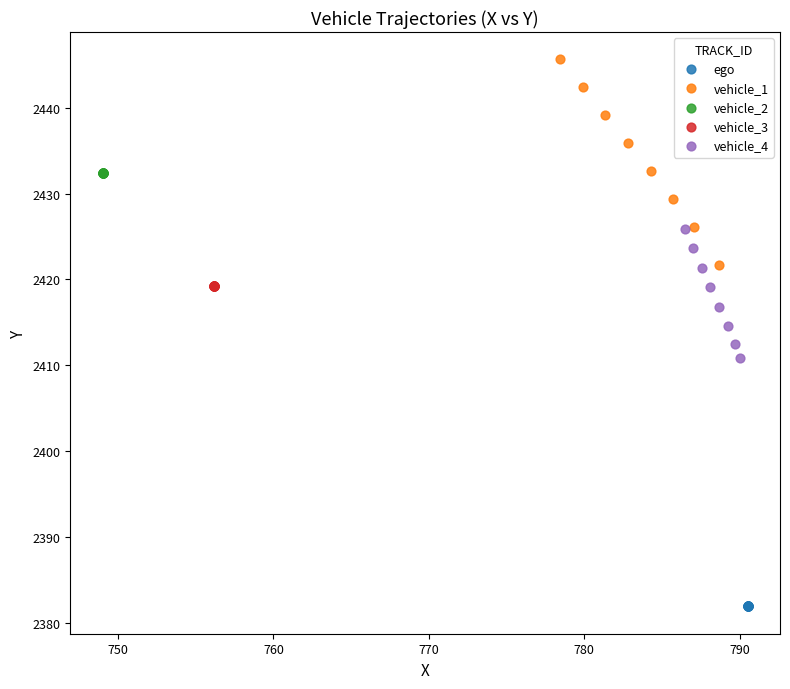

Which series reaches the maximum Y coordinate?

vehicle_1